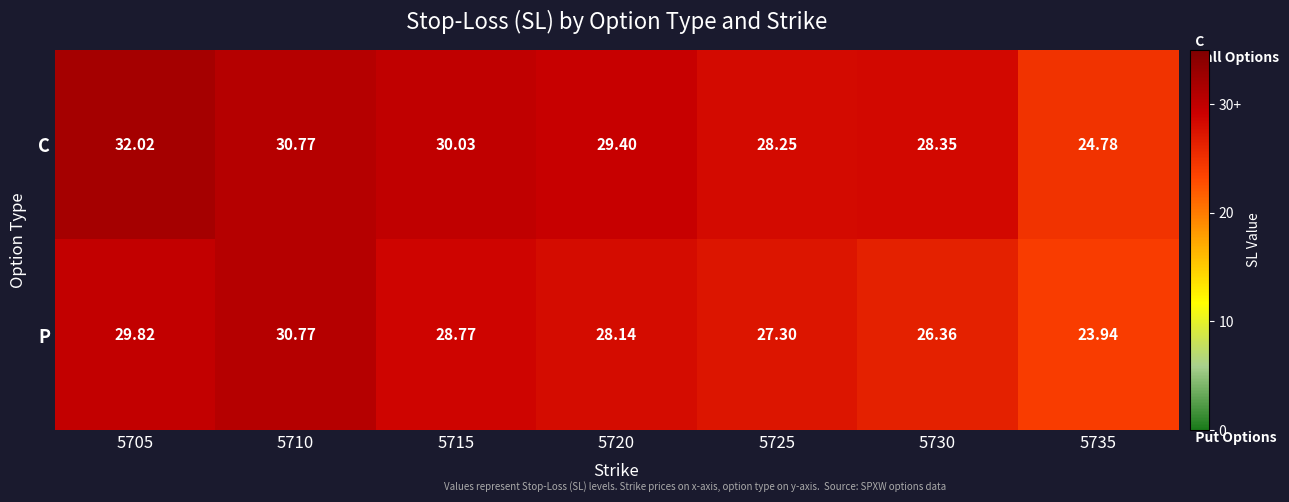

Which series has the largest range (max minus min)?

C